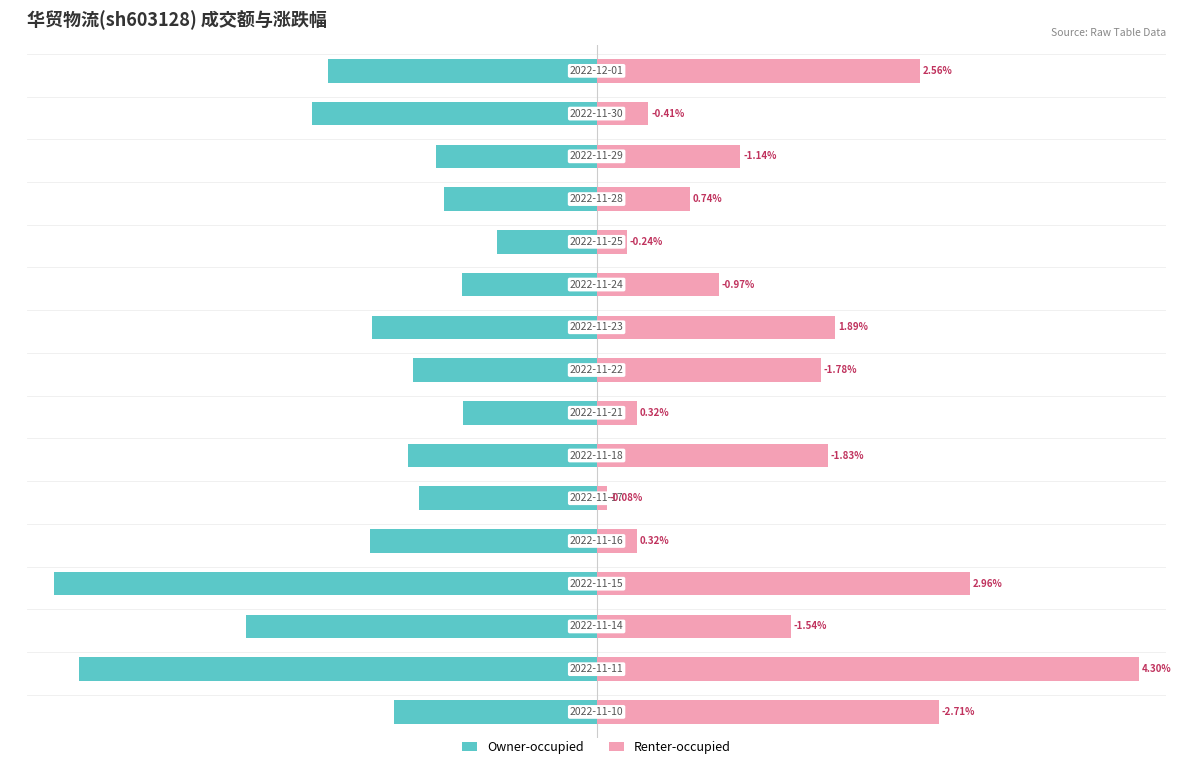

How many values in the Renter-occupied series are below 35?

8